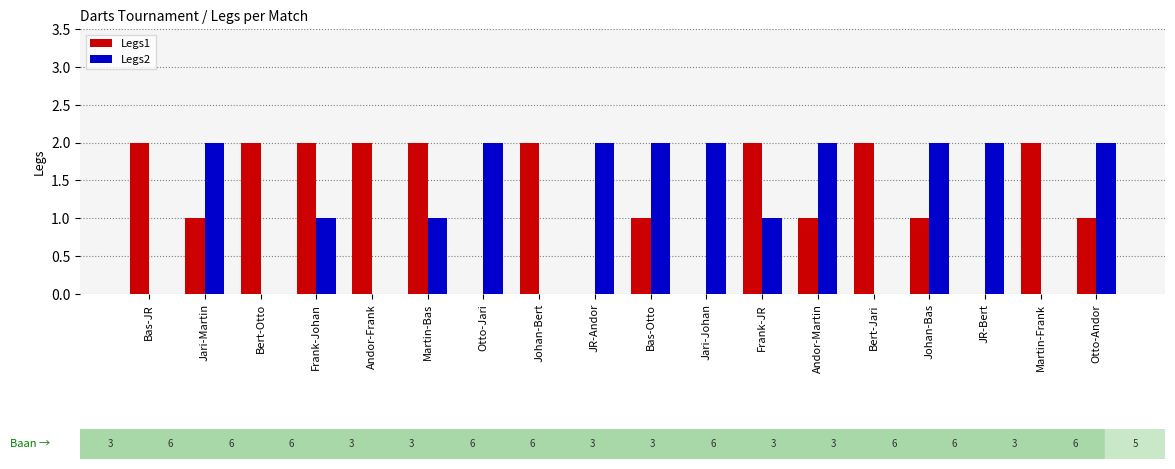

The Legs1 series shows 1 at Otto-Jari. True or false?

False